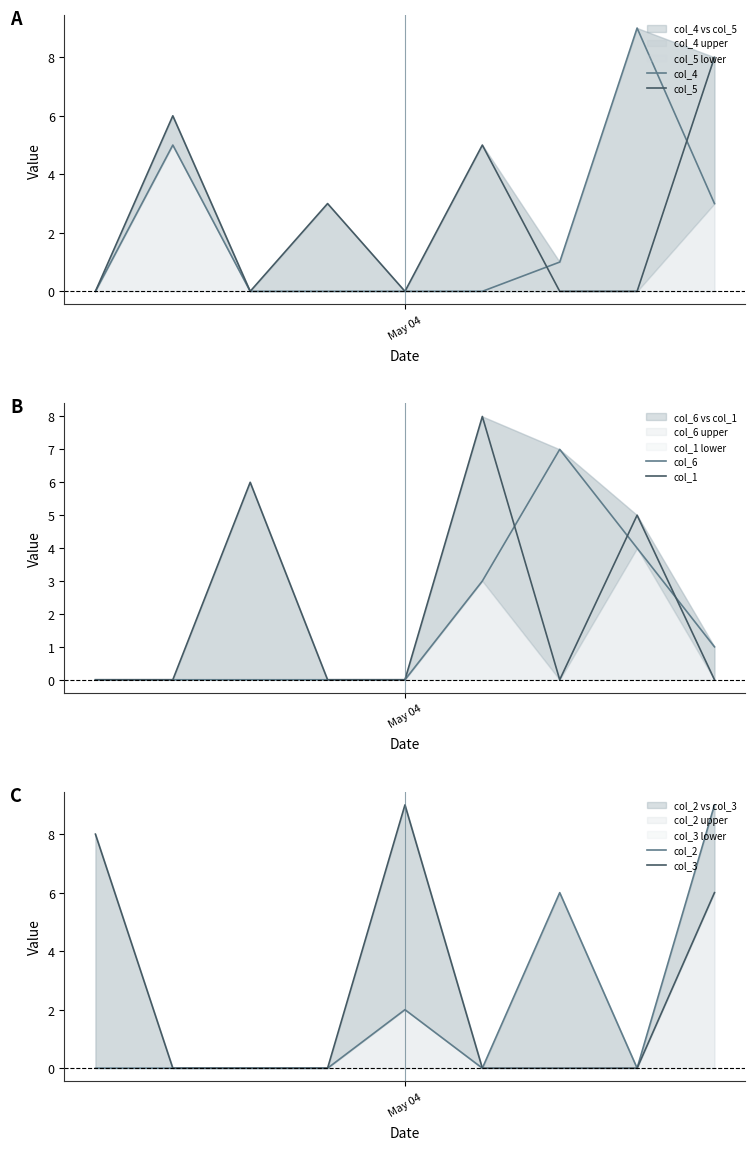

What is the difference between the highest and lowest values at 7?

9